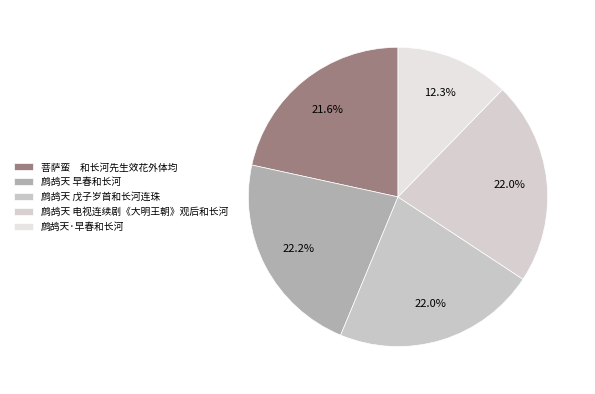

Is there any slice that represents more than half of the pie?

No